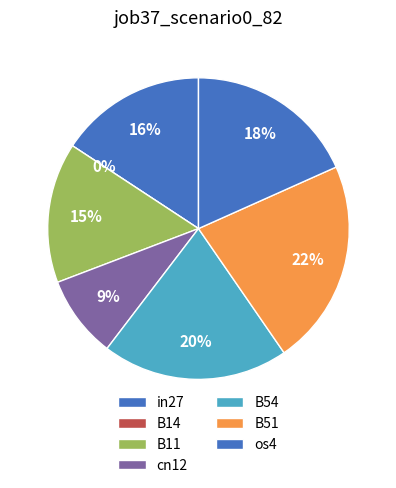

How many segments does this pie chart have?

7